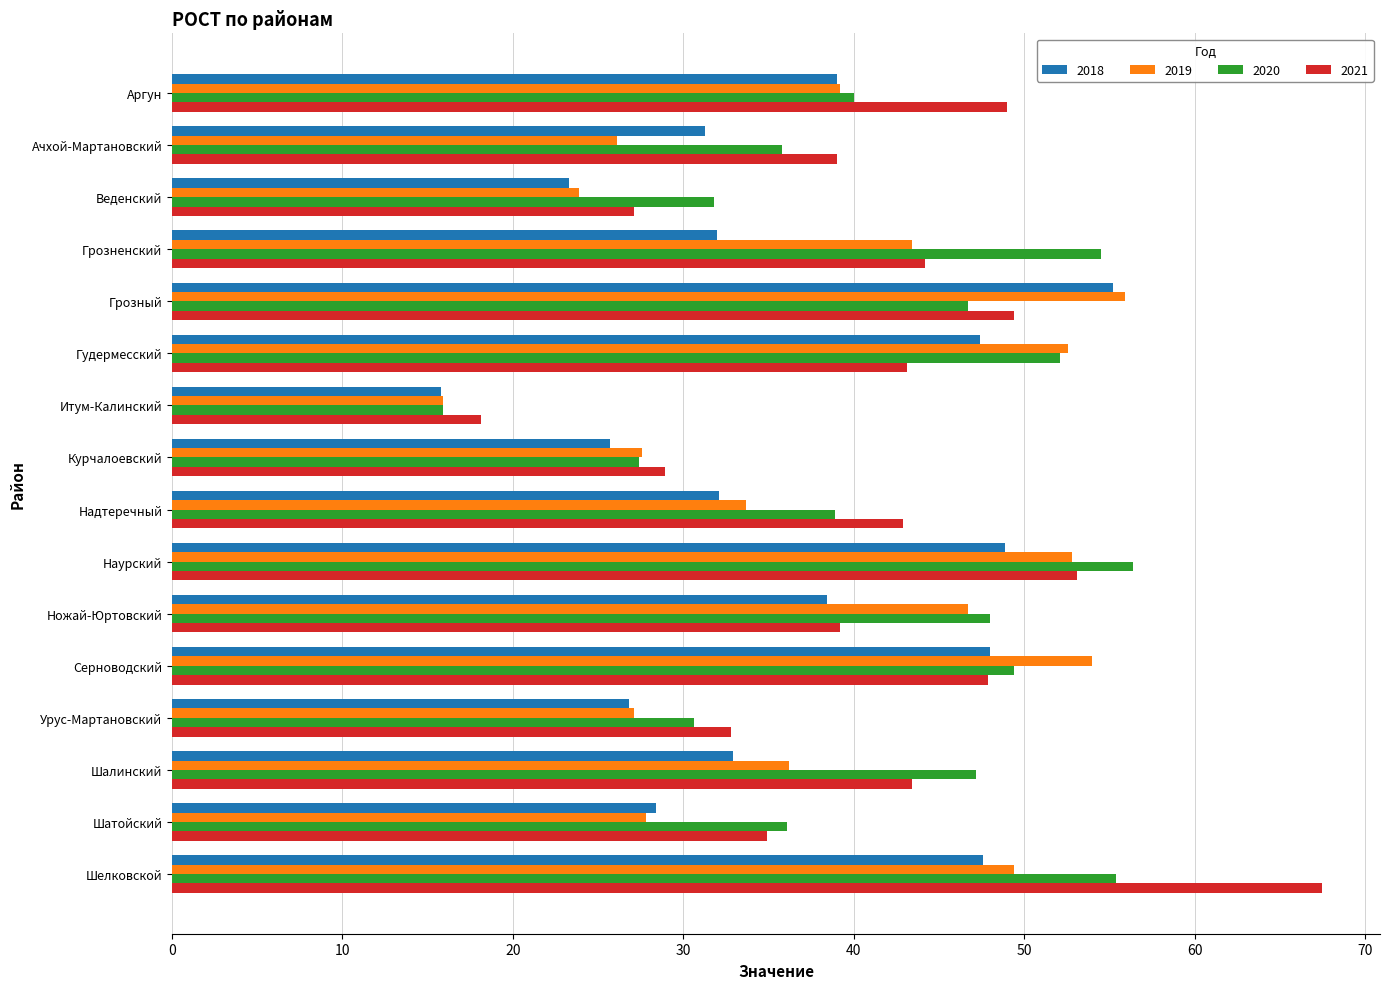

What is the average value of the 2018 series?

35.8